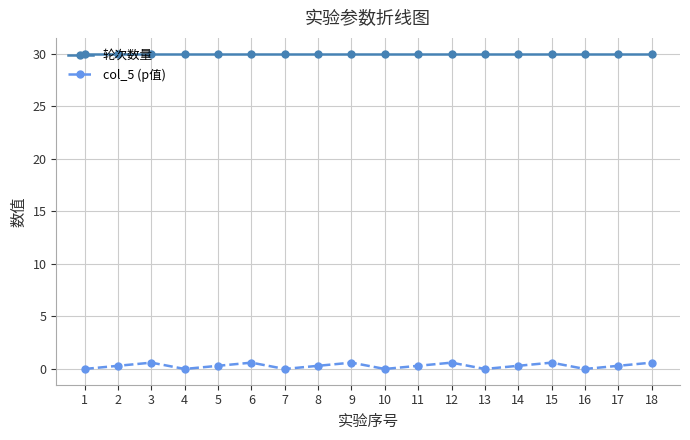

Does the chart have visible grid lines?

Yes